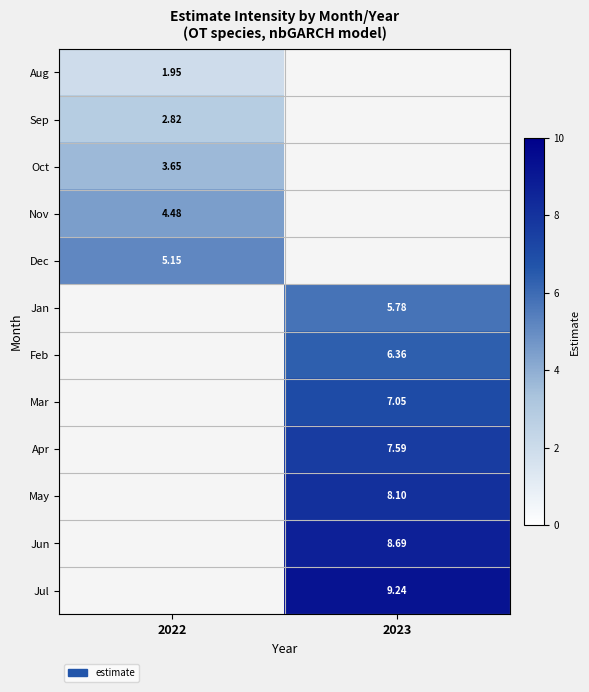

Is the value of Oct at 2022 greater than the value of Dec at 2022?

No